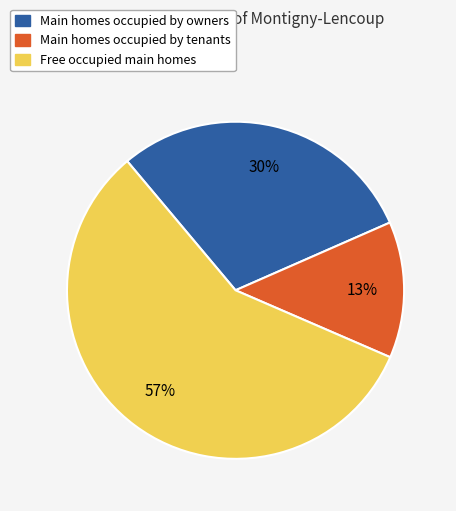

To the nearest percent, what is the average slice percentage?

33%